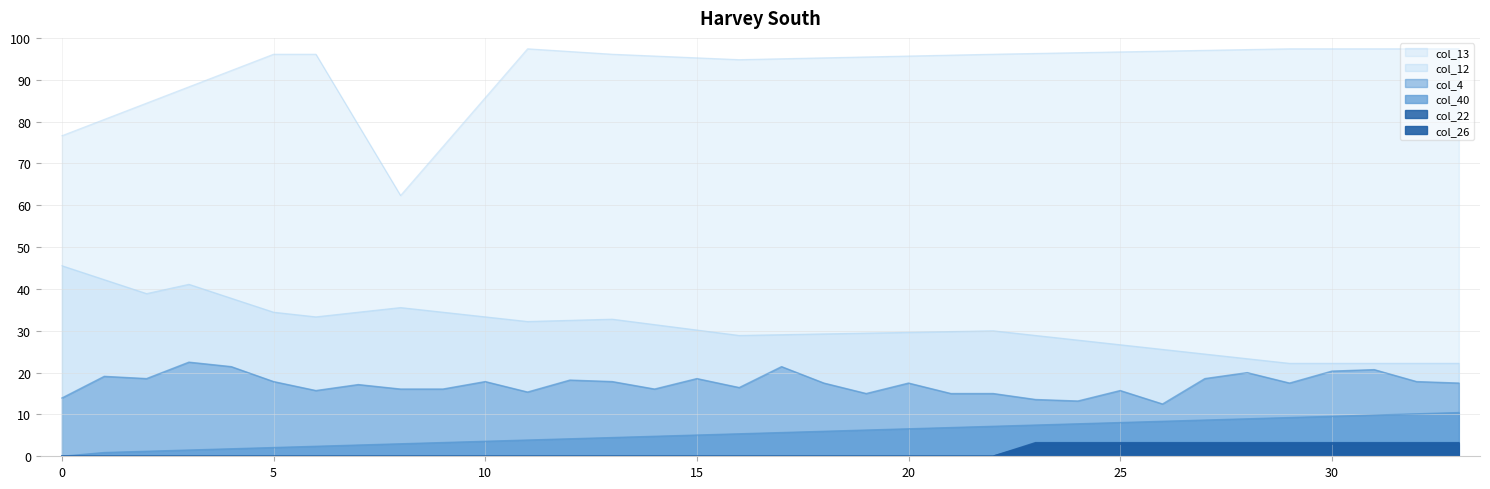

What is the sum of all col_4 values?

587.7